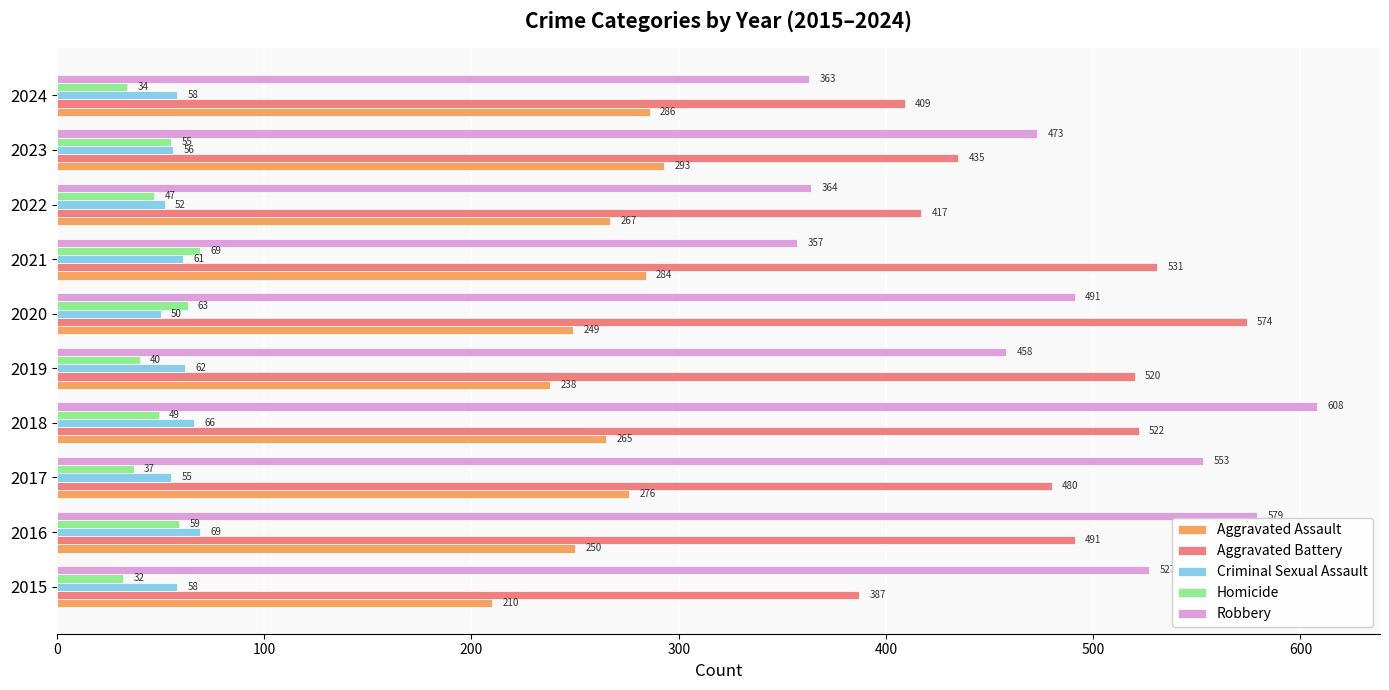

Is the value of Homicide at 2018 greater than the value of Robbery at 2019?

No